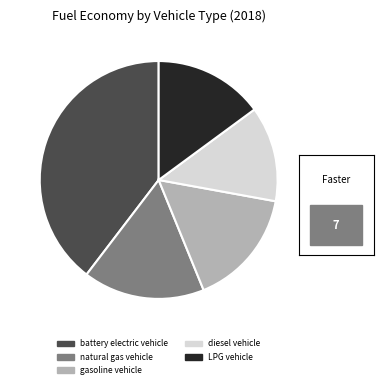

Is there any slice that represents more than half of the pie?

No